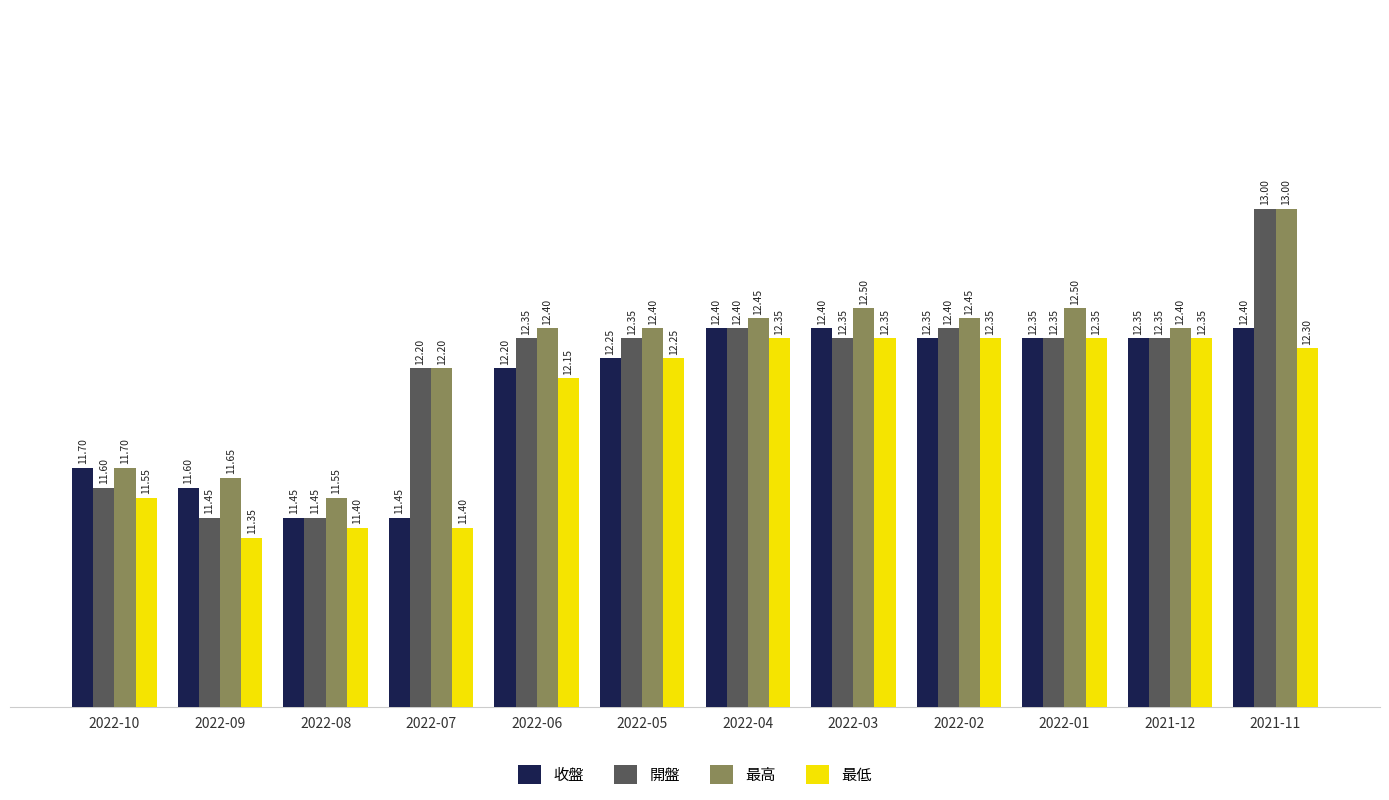

The value of 最高 at 2022-02 is 20.6. True or false?

False